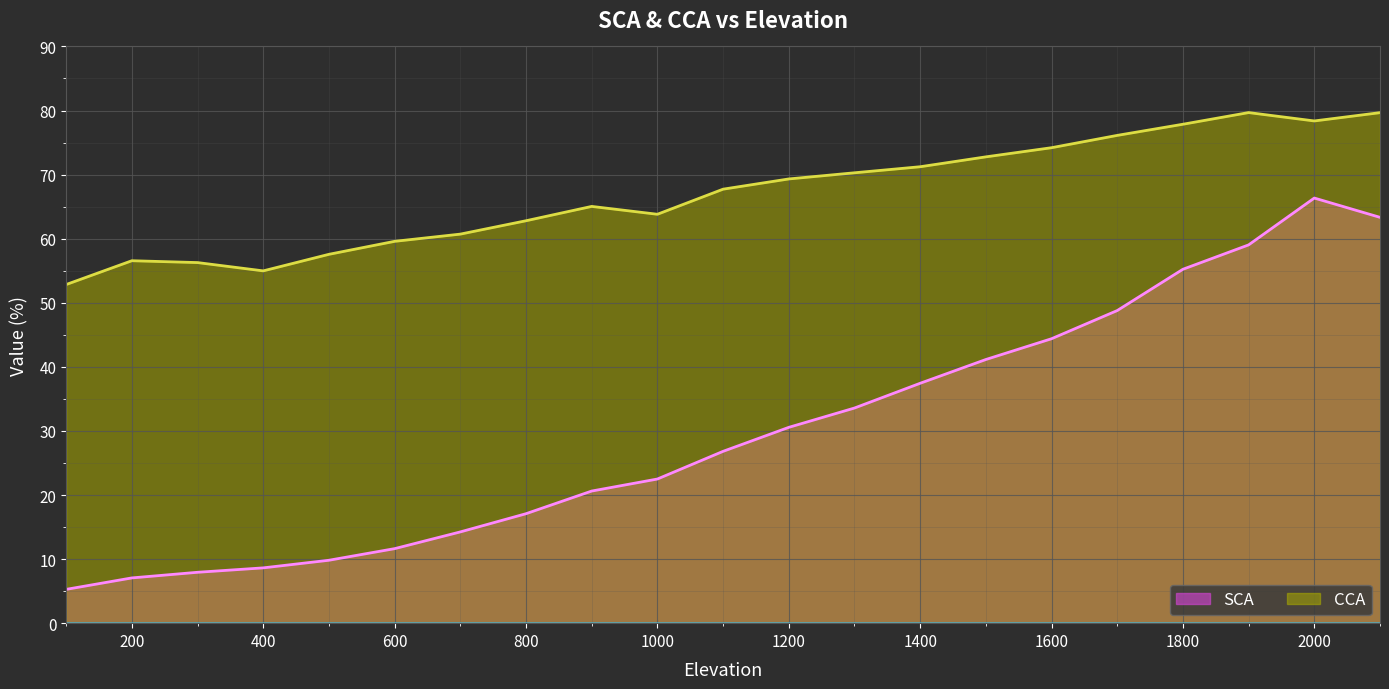

What is the value of the SCA point at the 13th from the left?

33.6